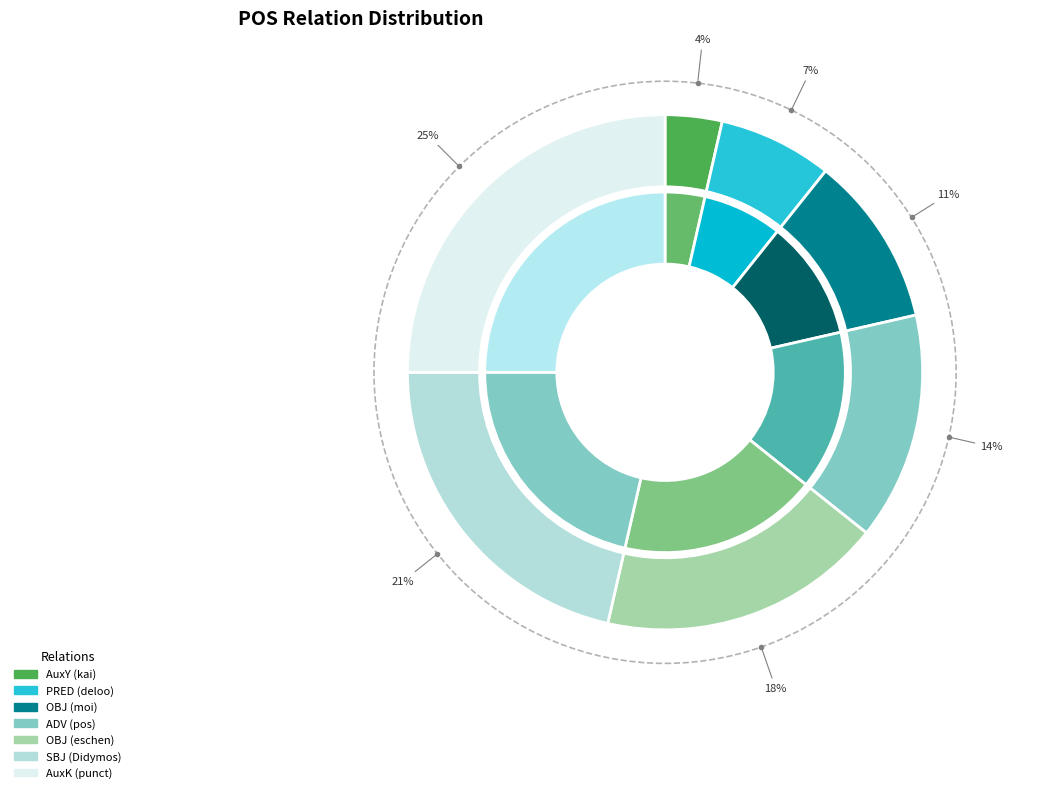

Combined, do OBJ and SBJ account for over 50%?

No